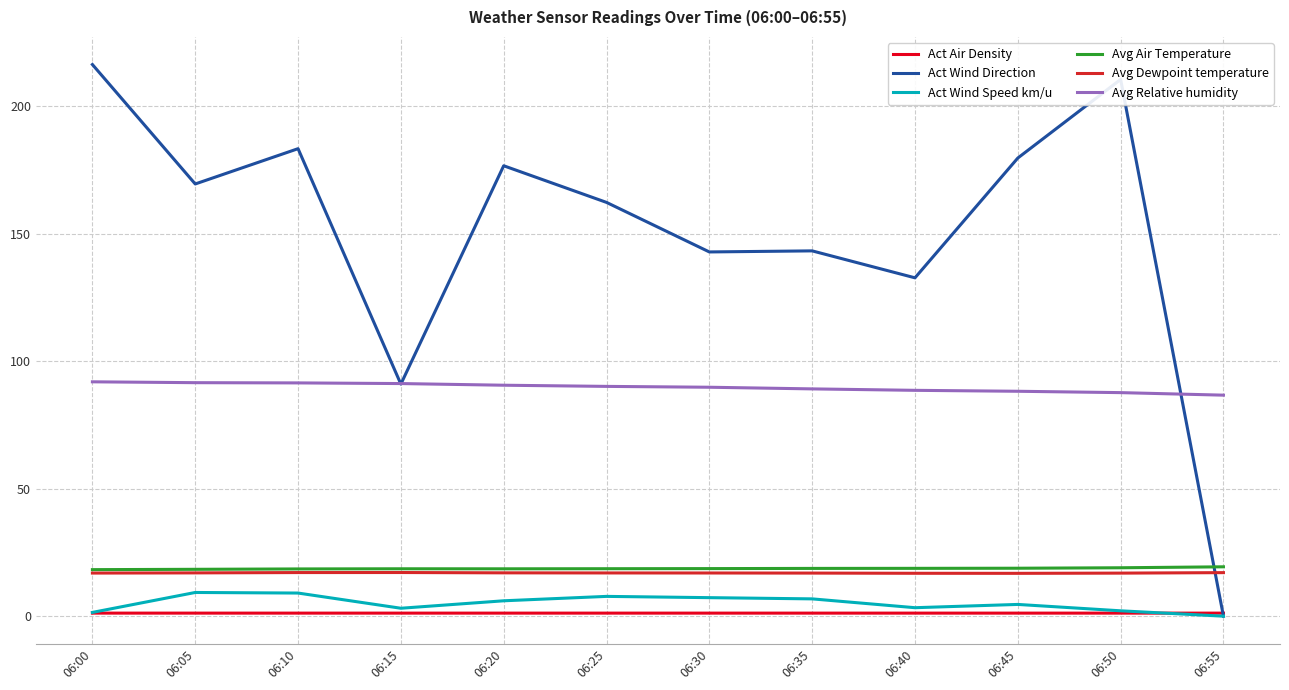

The value of Act Wind Direction at 06:10 is 183.3. True or false?

True